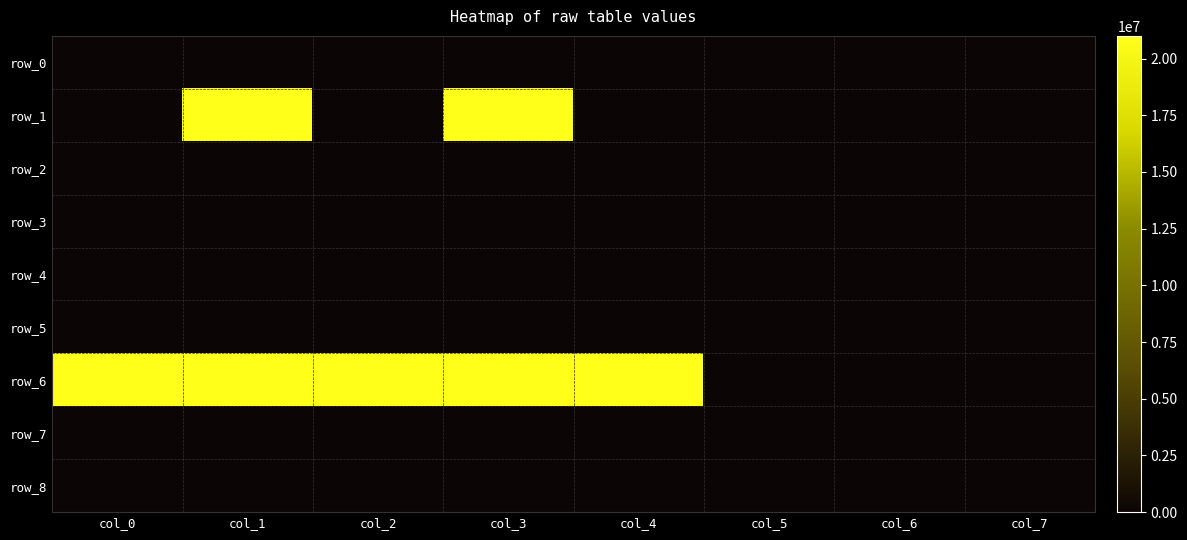

Reading left to right, list all the values displayed in this chart.

row_0: 0	0	0	0	0	0	0	0
row_1: 0	21000000	0	21000000	0	0	0	0
row_2: 0	0	0	0	0	0	0	0
row_3: 0	0	0	0	0	0	0	0
row_4: 0	0	0	0	0	0	0	0
row_5: 0	0	0	0	0	0	0	0
row_6: 21000000	21000000	21000000	21000000	21000000	0	0	0
row_7: 0	0	0	0	0	0	0	0
row_8: 0	0	0	0	0	0	0	0